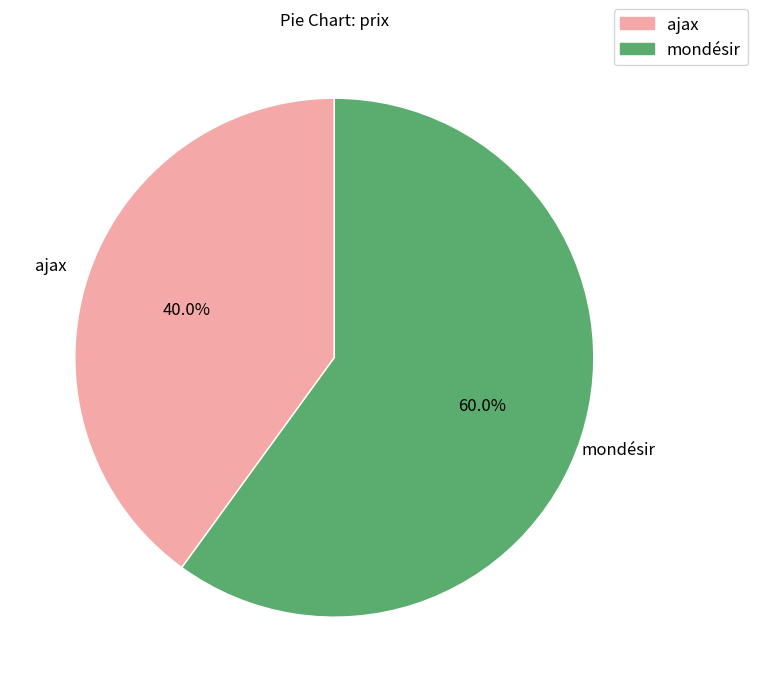

Which slice is the largest?

mondésir